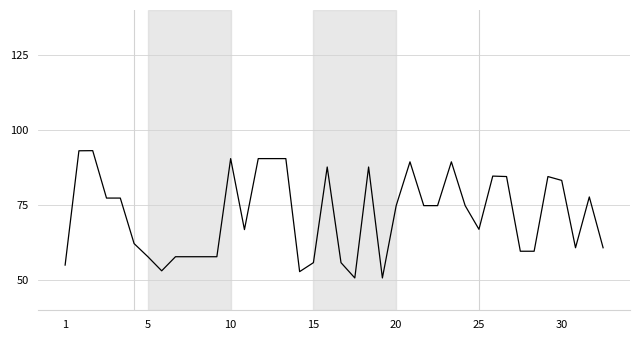

What is the difference between the maximum and minimum values?

42.4